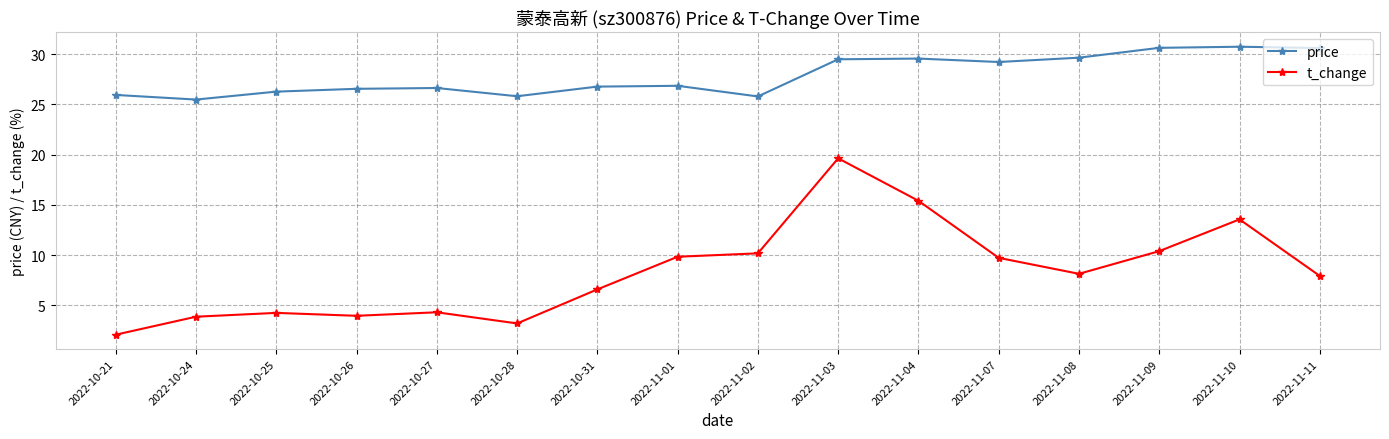

What is the sum of the price values at 2022-11-04 and 2022-11-02?

55.4